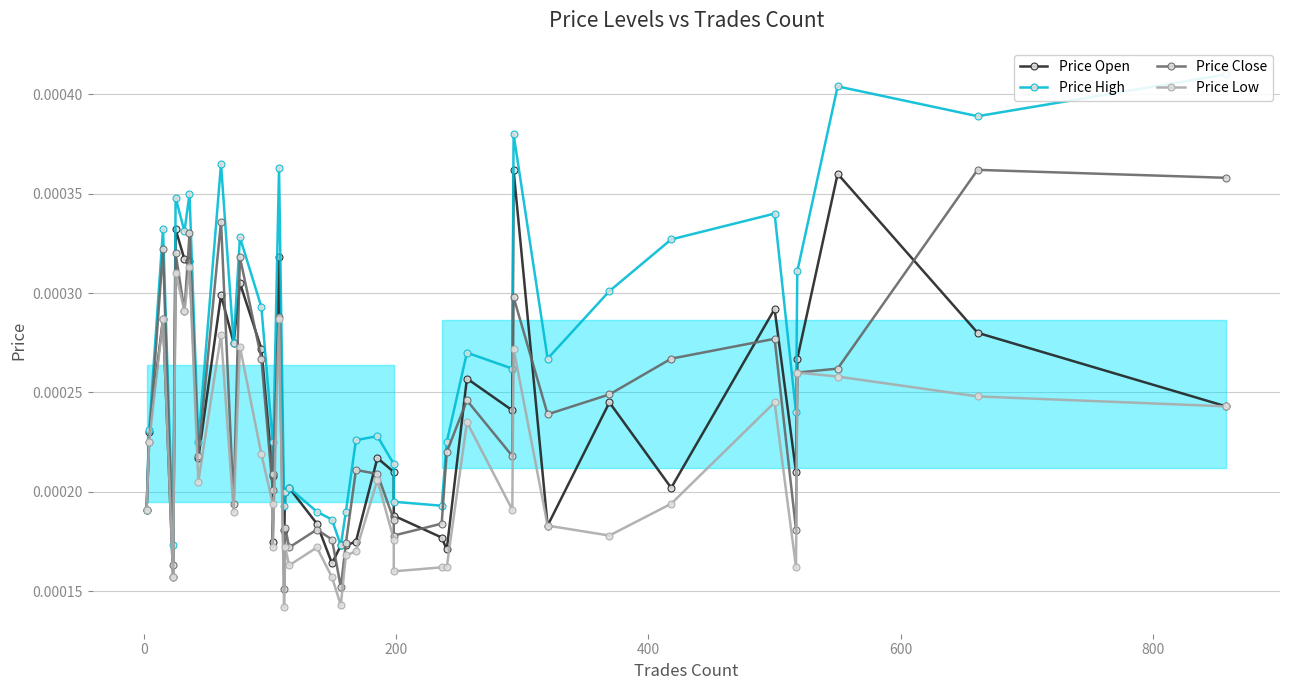

True or false: Price Close has more than 2 interior local peaks.

True